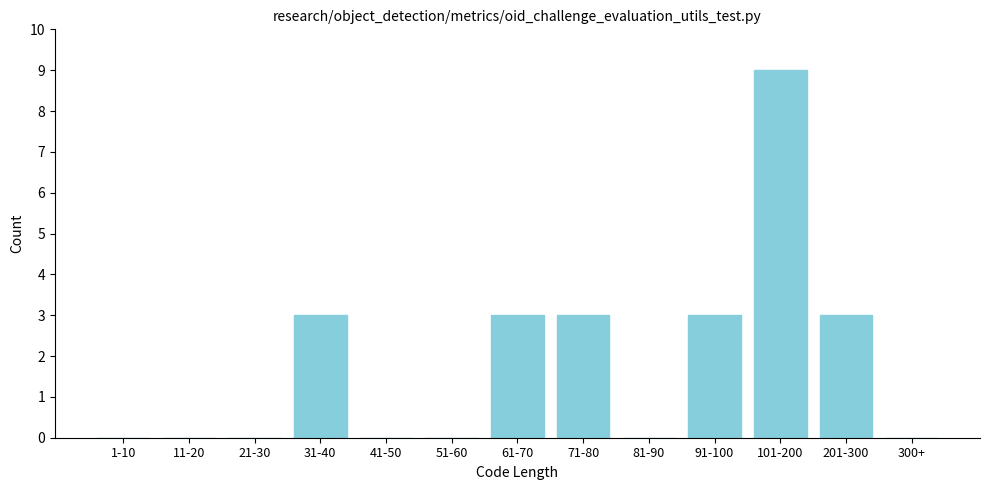

Is it true that the value at 71-80 is 4?

False